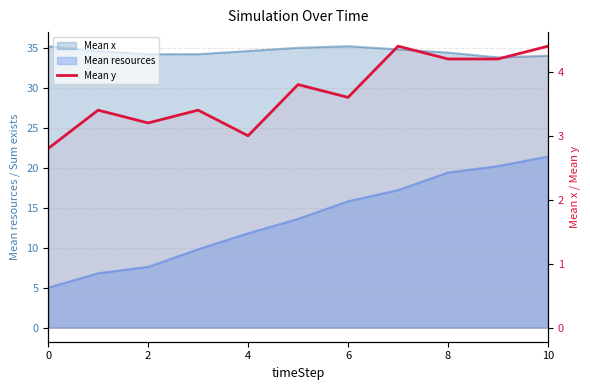

What is the difference between the values at 10 and 2?

0.4